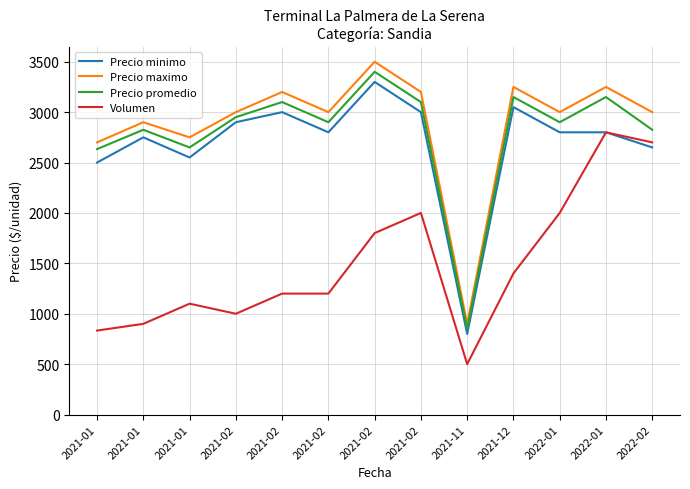

What are all the series names shown in the legend?

Precio minimo, Precio maximo, Precio promedio, Volumen